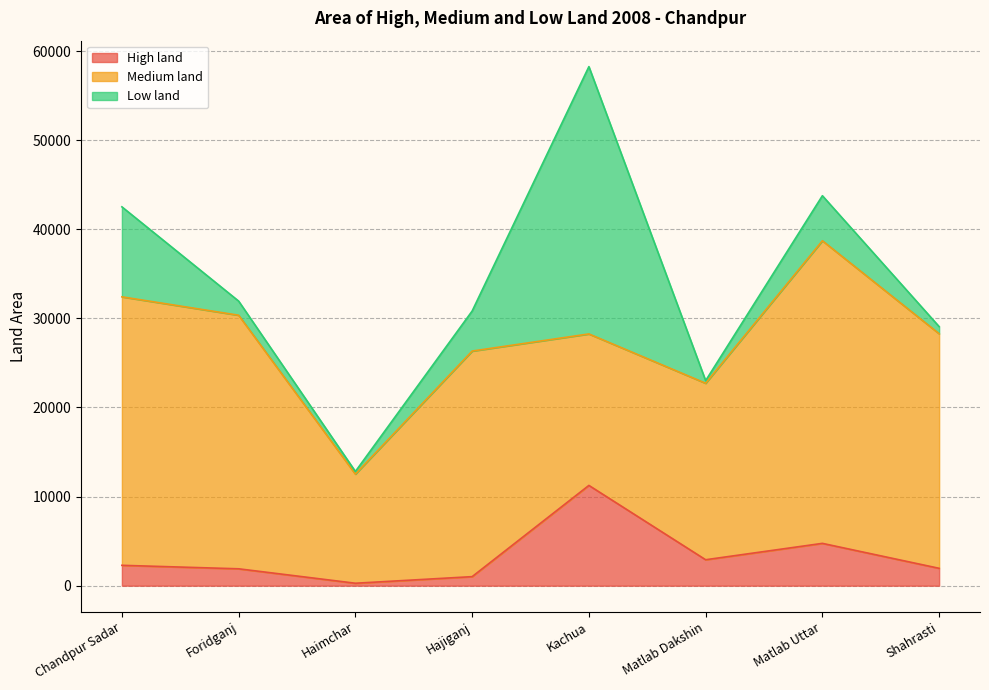

How many values in the Low land series are below 4495?

4